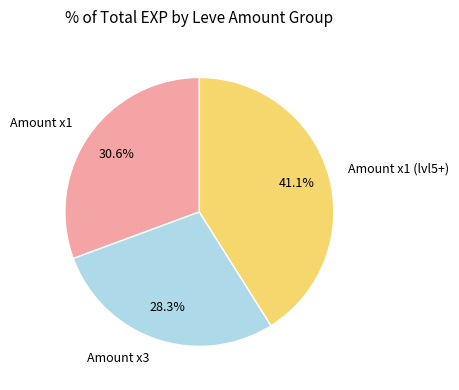

Rank the categories by value from lowest to highest.

Amount x3, Amount x1, Amount x1 (lvl5+)